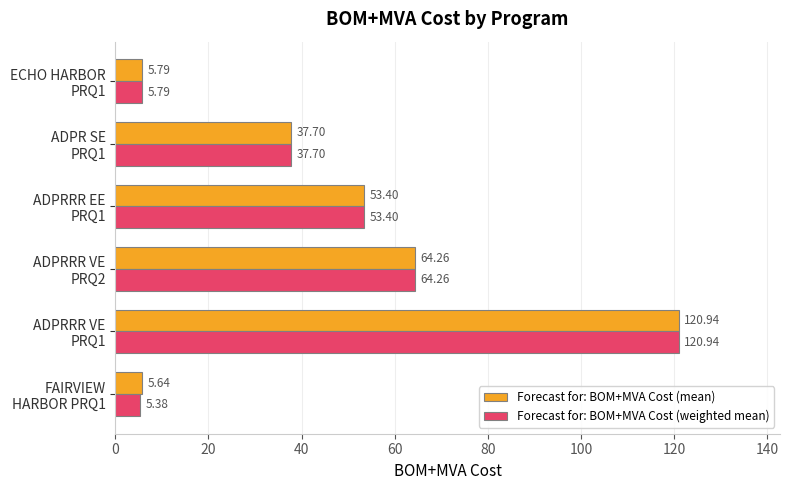

What is the difference between the maximum and minimum values in the Forecast for: BOM+MVA Cost (weighted mean) series?

115.6